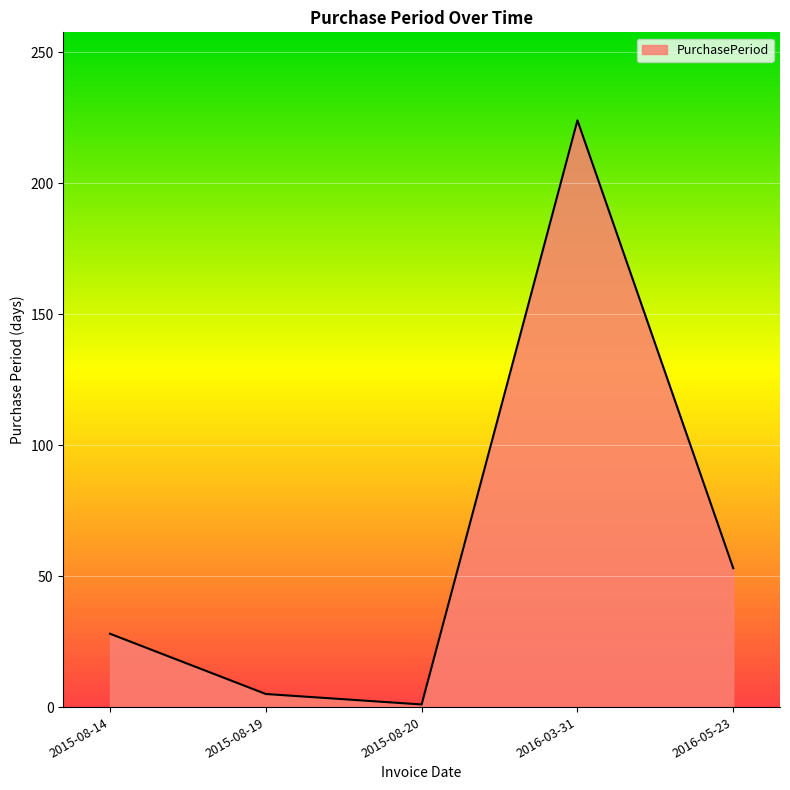

What position from the left is 2015-08-20?

3